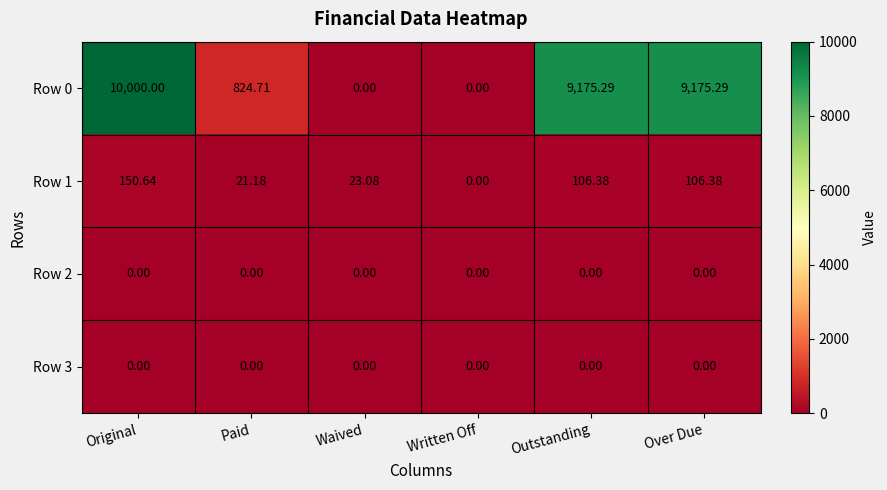

Which series has the largest range (max minus min)?

Row 0